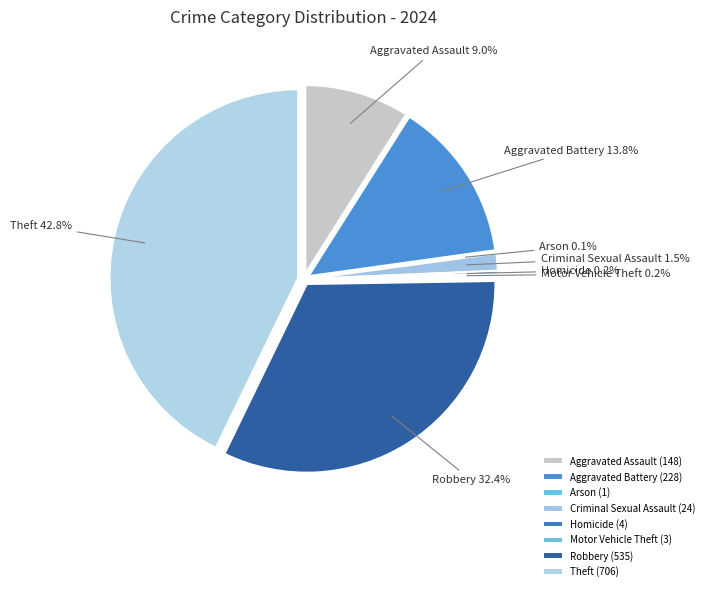

Does any single category account for the majority?

No